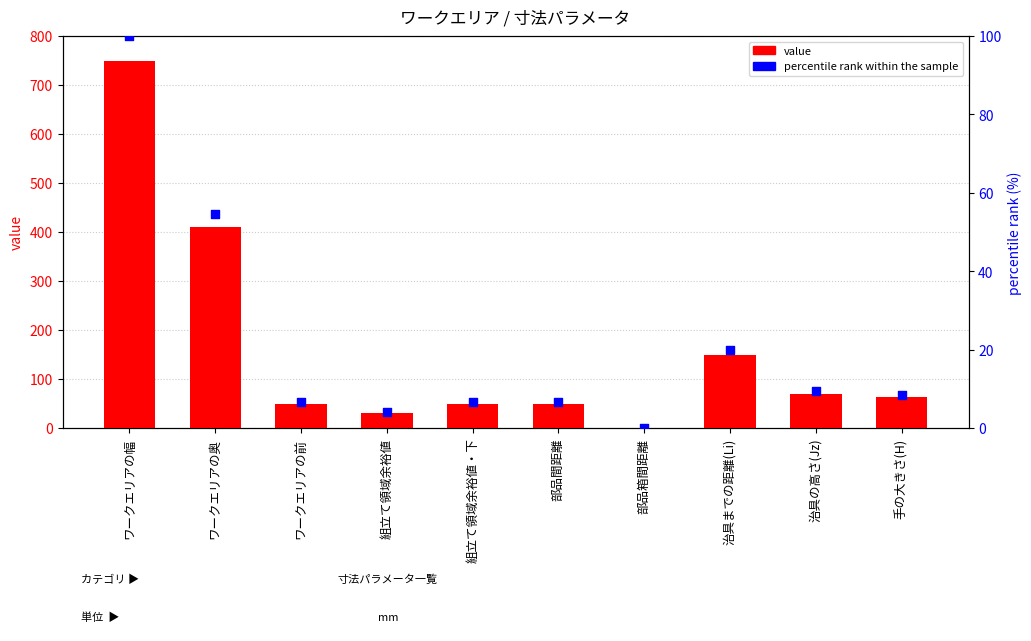

Which series has the widest spread of Y values?

value